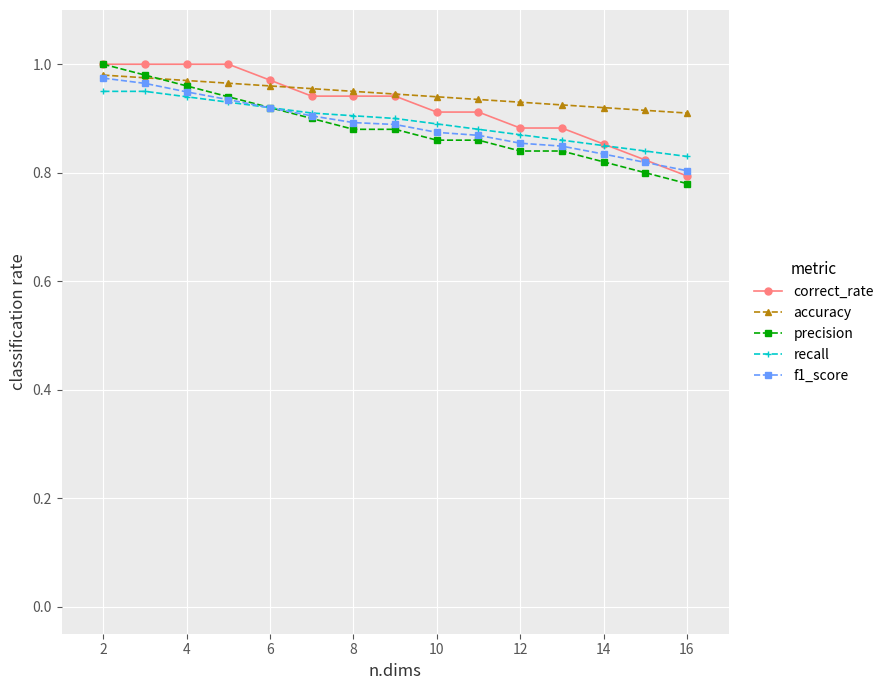

True or false: accuracy and recall intersect in this chart.

False